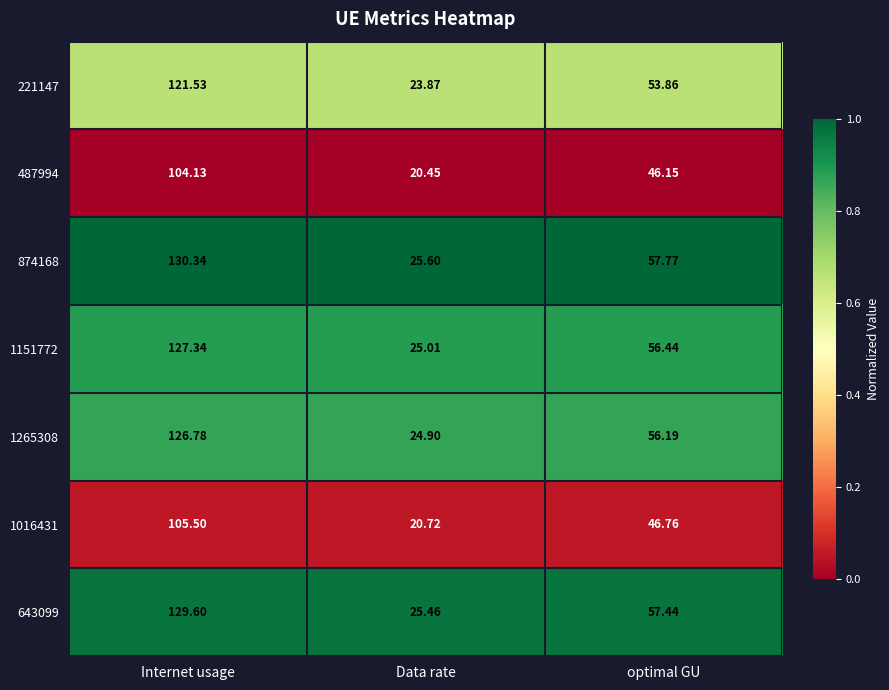

At which label is 874168 closest to 77?

optimal GU